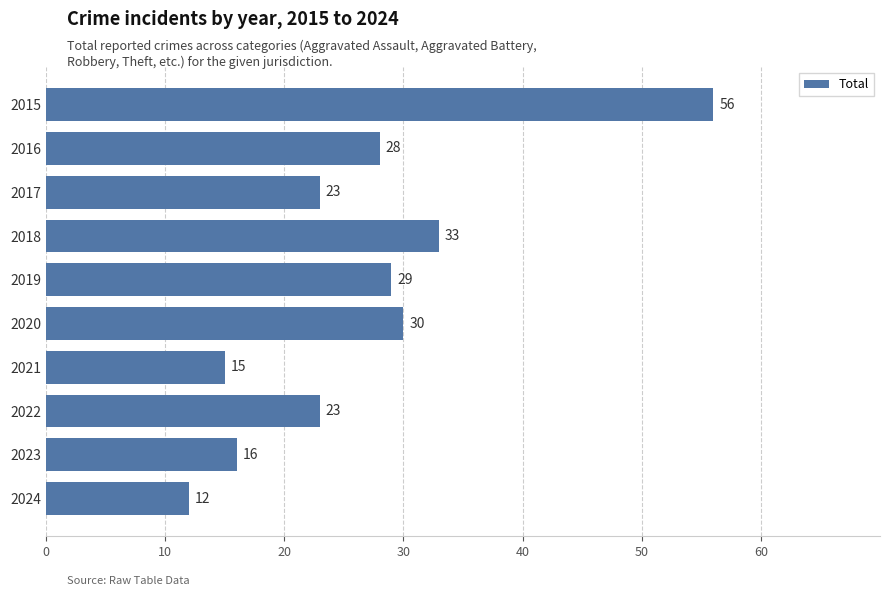

What is the difference between the second highest and second lowest values?

18